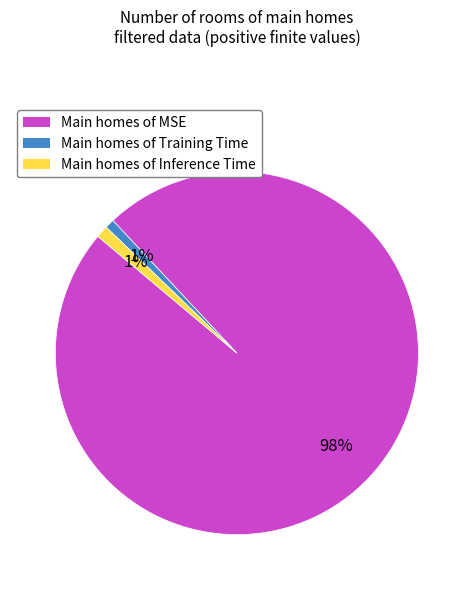

To the nearest percent, what percentage of the pie is Main homes of MSE?

98%